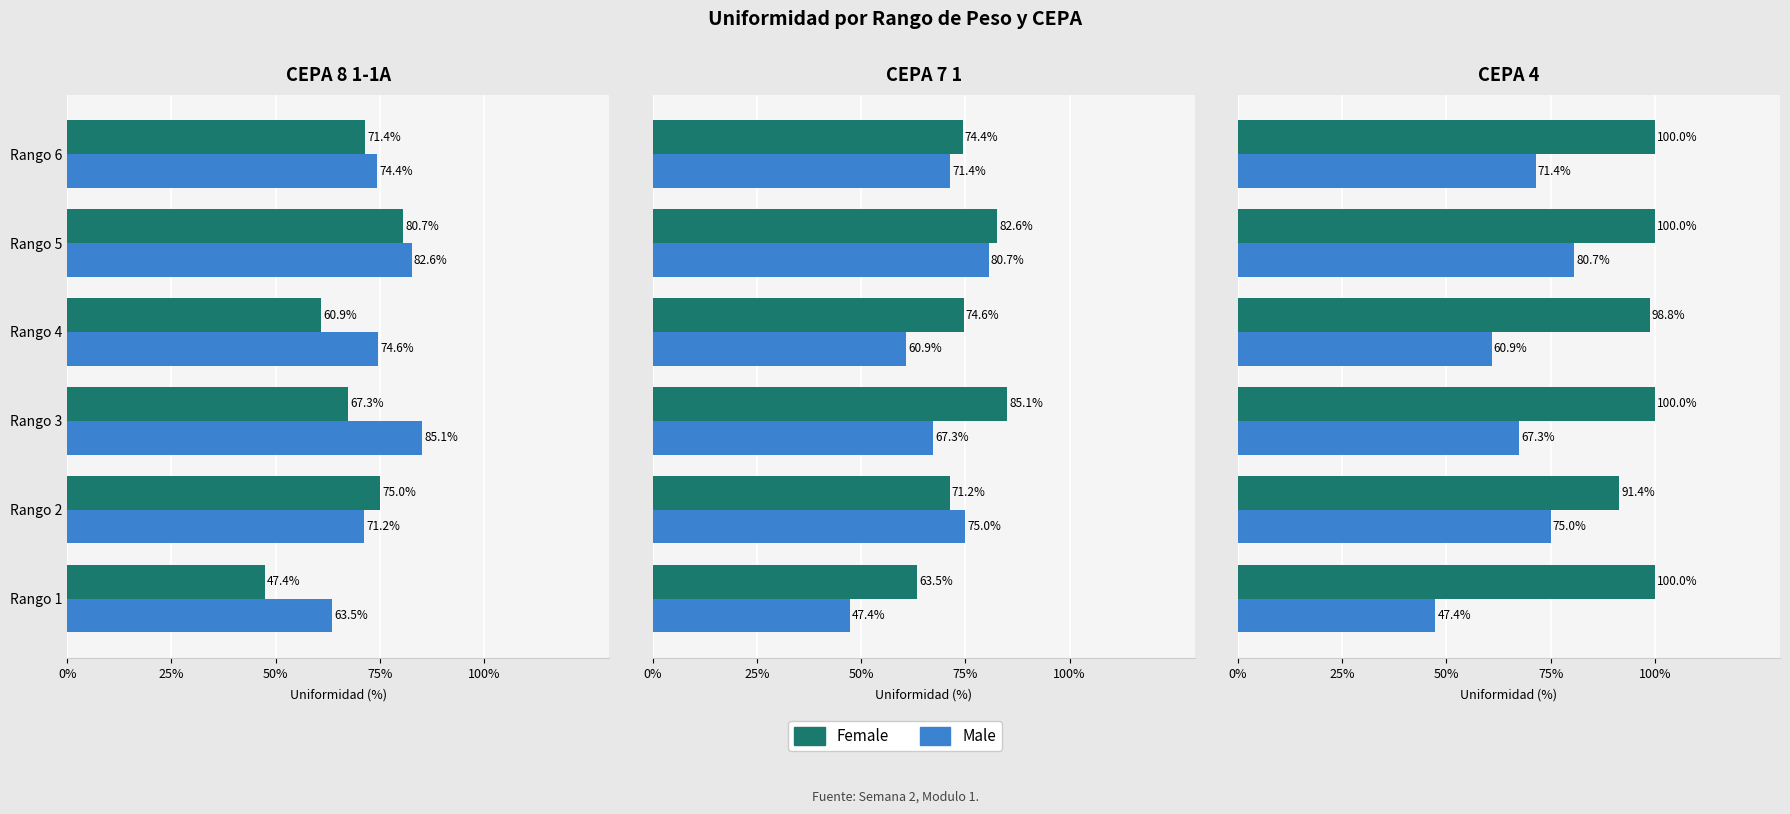

What is the average value of the Male series?

67.1